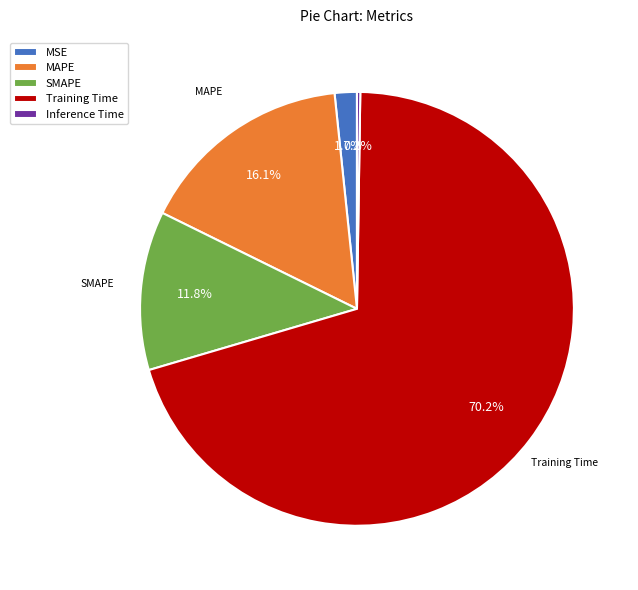

What is the majority slice?

Training Time